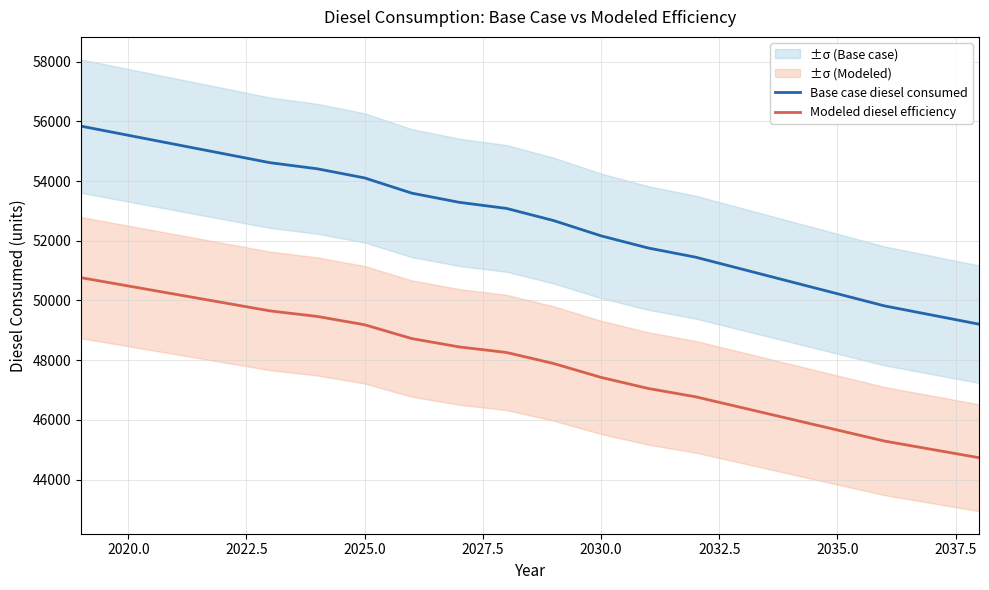

What value does the Base case diesel consumed series have at 2025.0?

54105.5